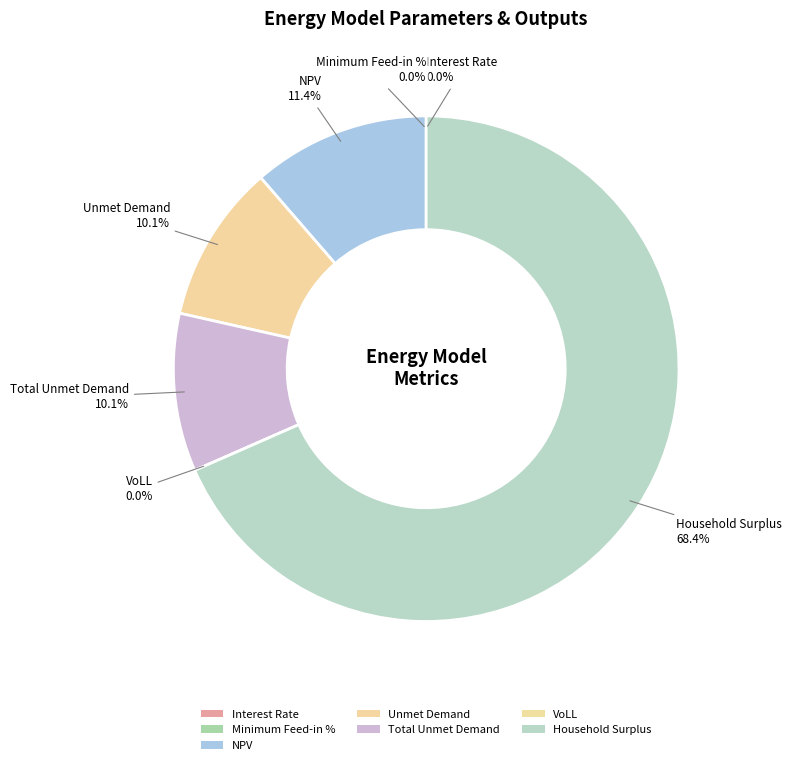

How many slices are in this pie chart?

7